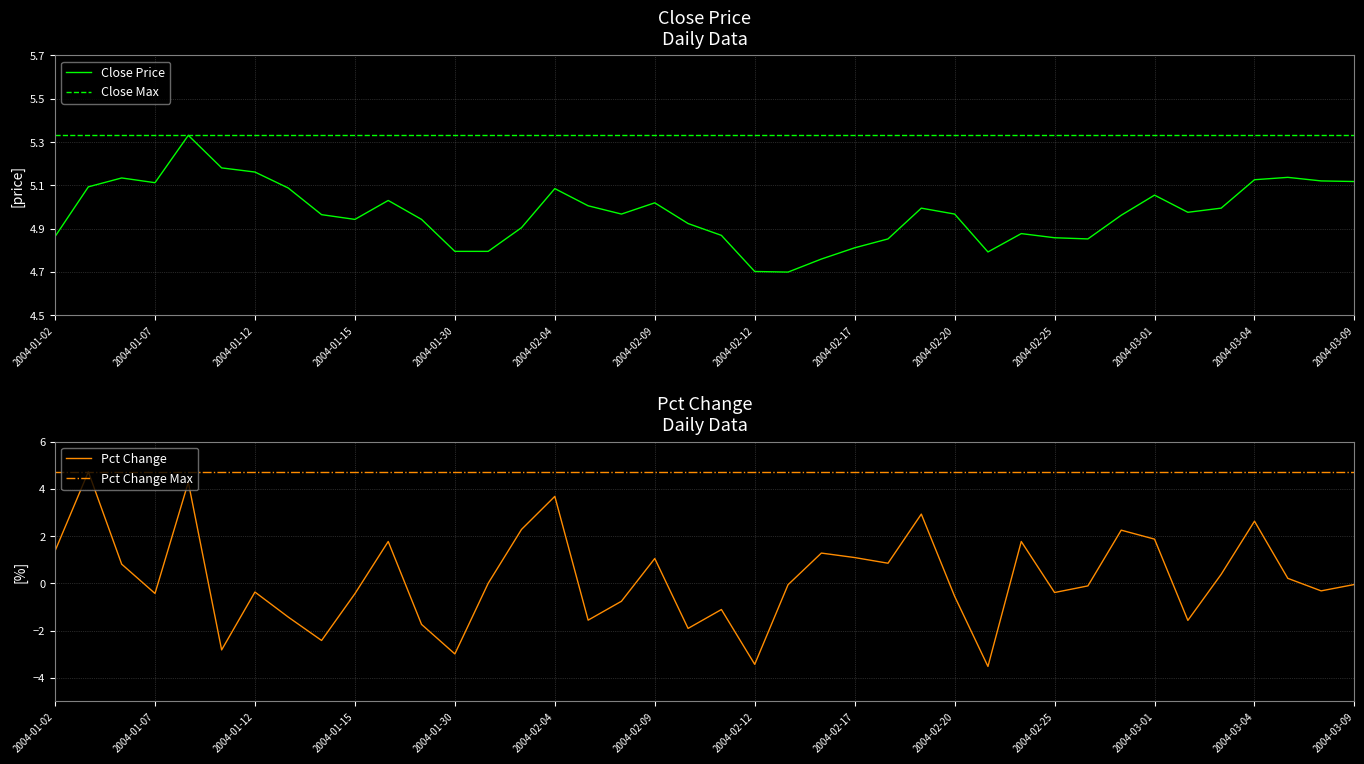

What is the difference between the maximum and second lowest values in the Close Price series?

0.6